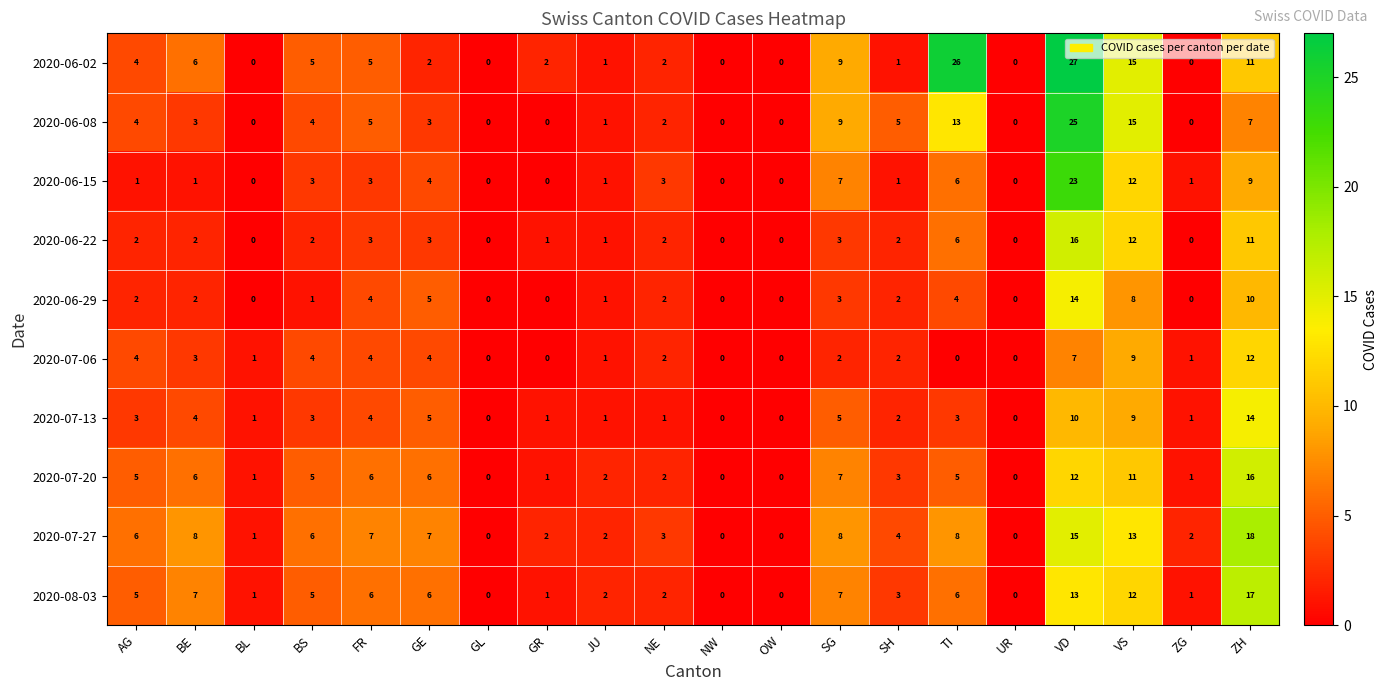

True or false: 2020-07-27 has a value of 12 at FR.

False